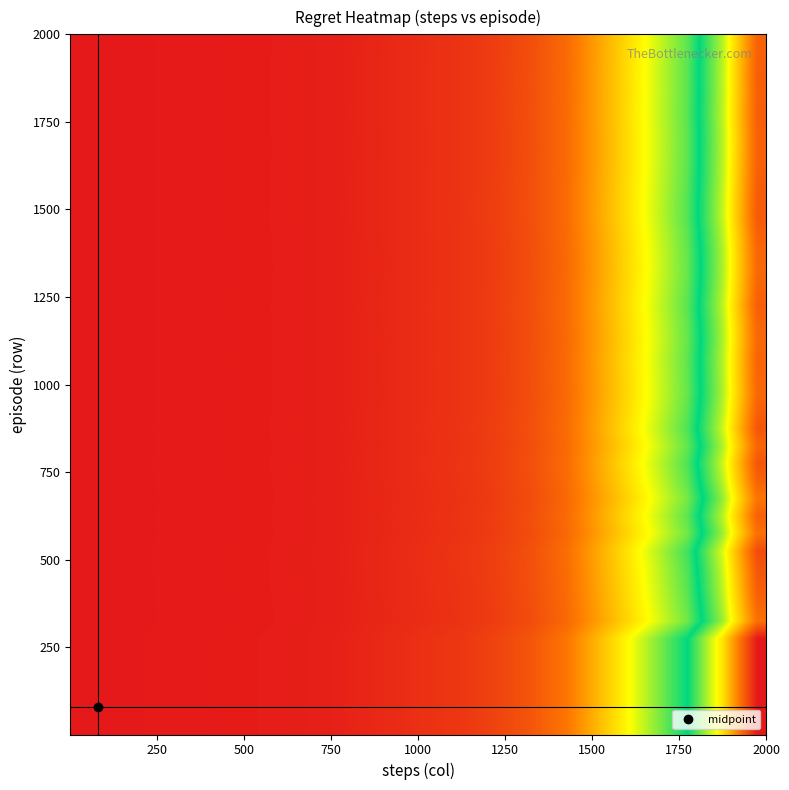

At how many categories does at least one series exceed 0?

40